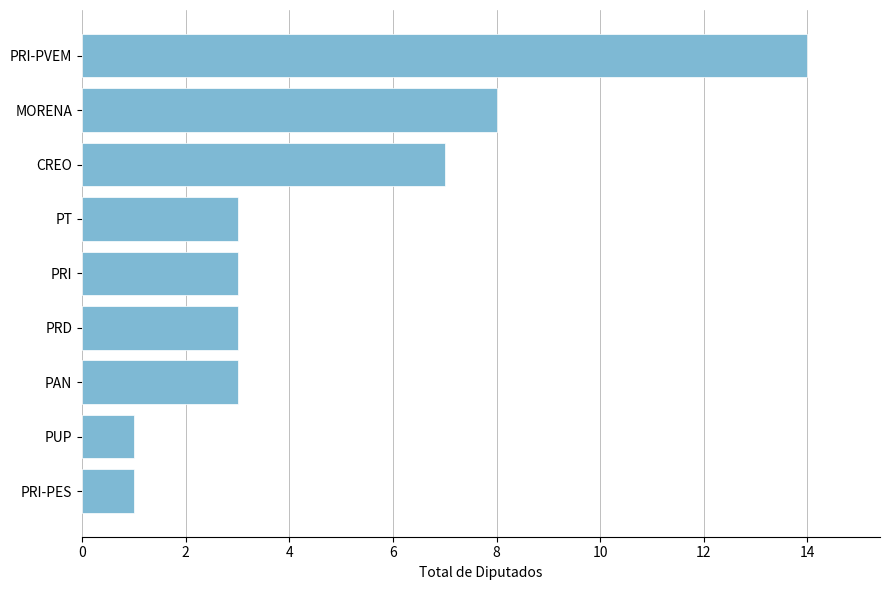

How many bars are there in total?

9